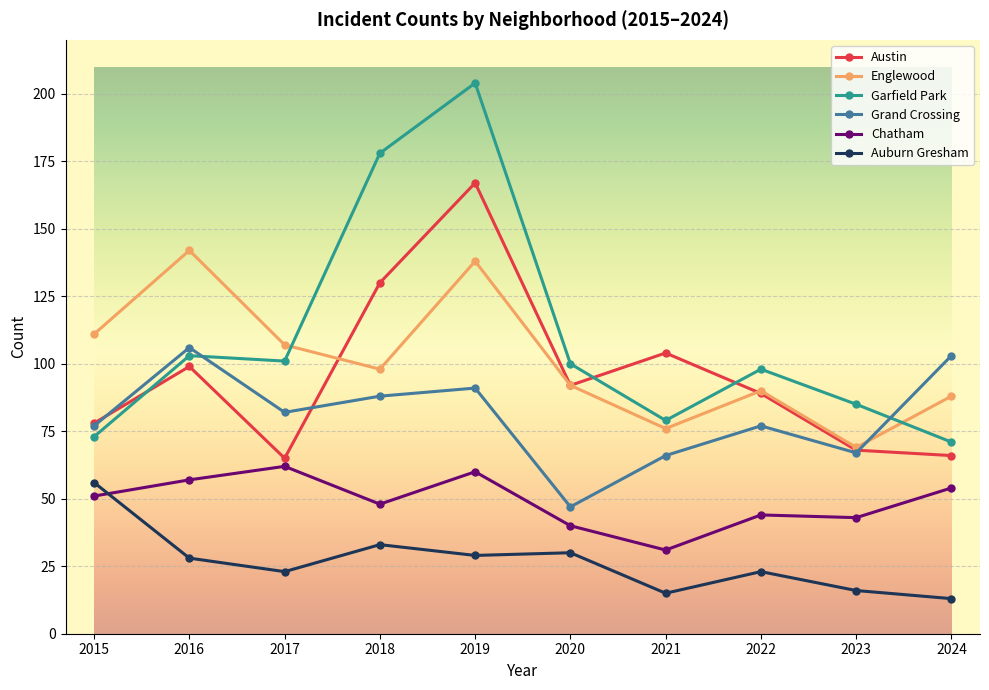

Reading left to right, list all the values displayed in this chart.

Austin: 78	99	65	130	167	92	104	89	68	66
Englewood: 111	142	107	98	138	92	76	90	69	88
Garfield Park: 73	103	101	178	204	100	79	98	85	71
Grand Crossing: 77	106	82	88	91	47	66	77	67	103
Chatham: 51	57	62	48	60	40	31	44	43	54
Auburn Gresham: 56	28	23	33	29	30	15	23	16	13